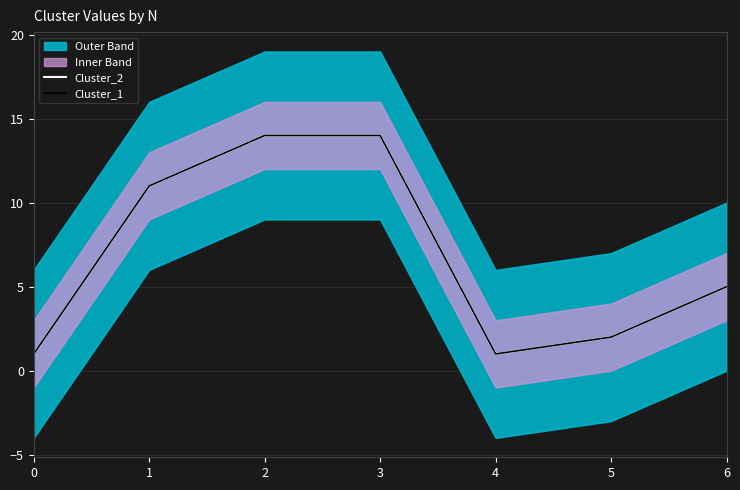

How many values in the Cluster_1 series exceed 5?

3